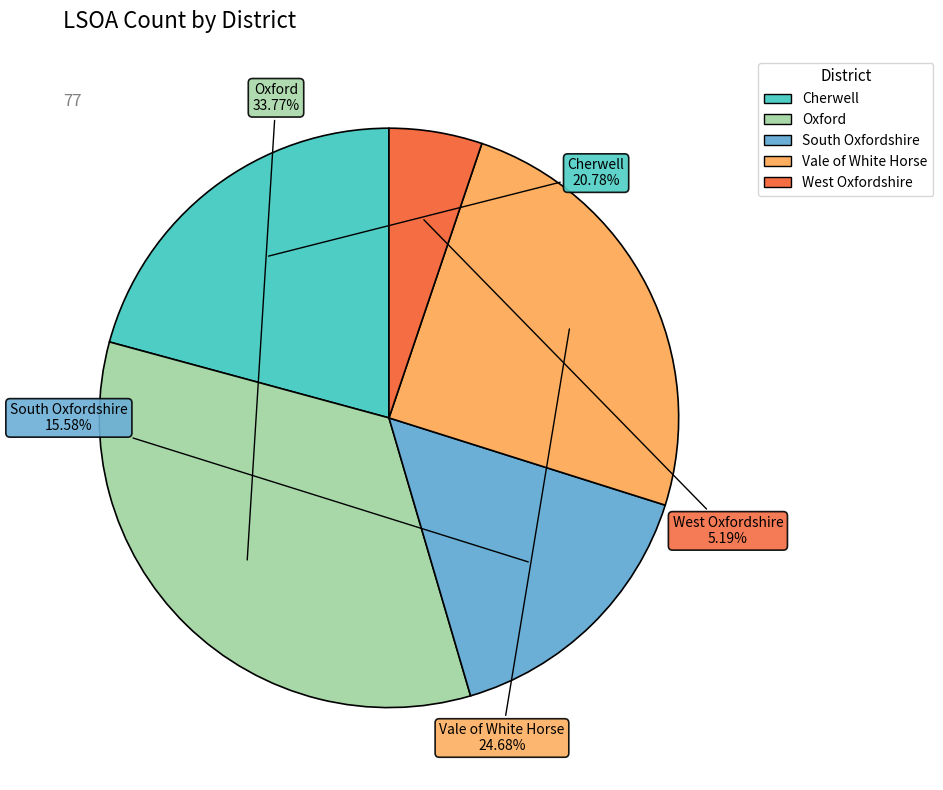

Is there a majority slice in this chart?

No